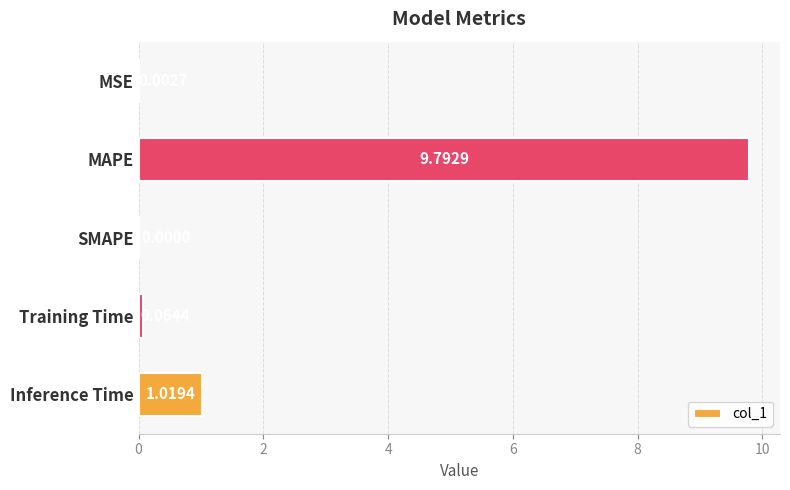

Which has a higher value, Inference Time or MAPE?

MAPE